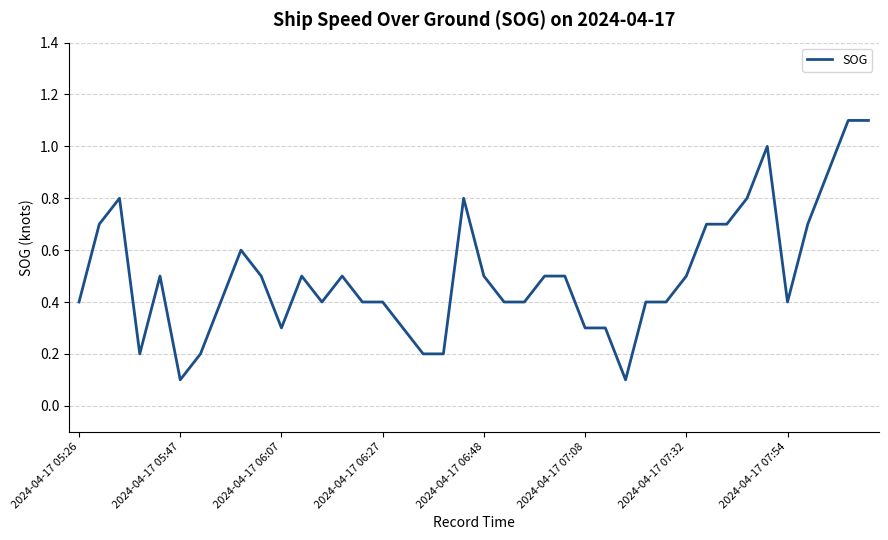

What is the maximum value shown in the chart?

1.1